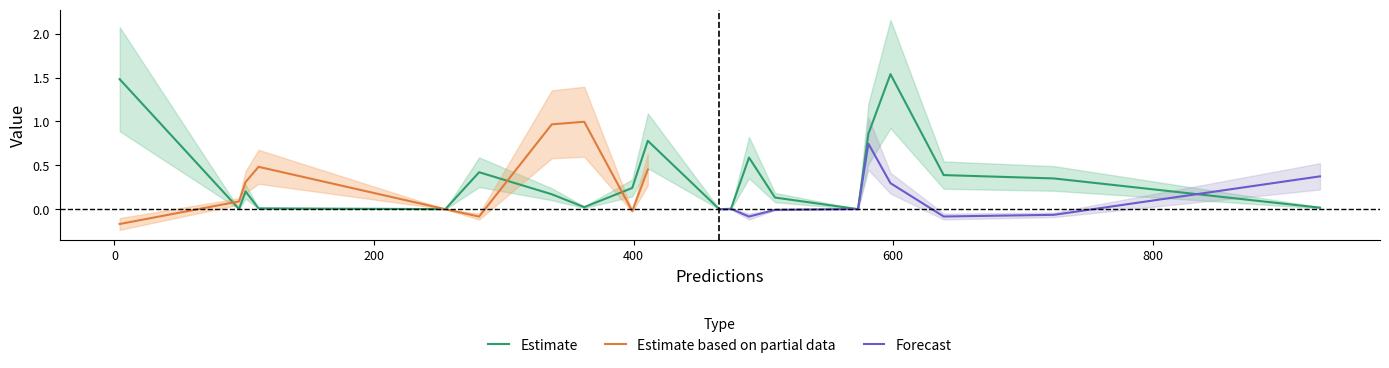

What is the difference between the second highest and minimum values in the entropys series?

1.5